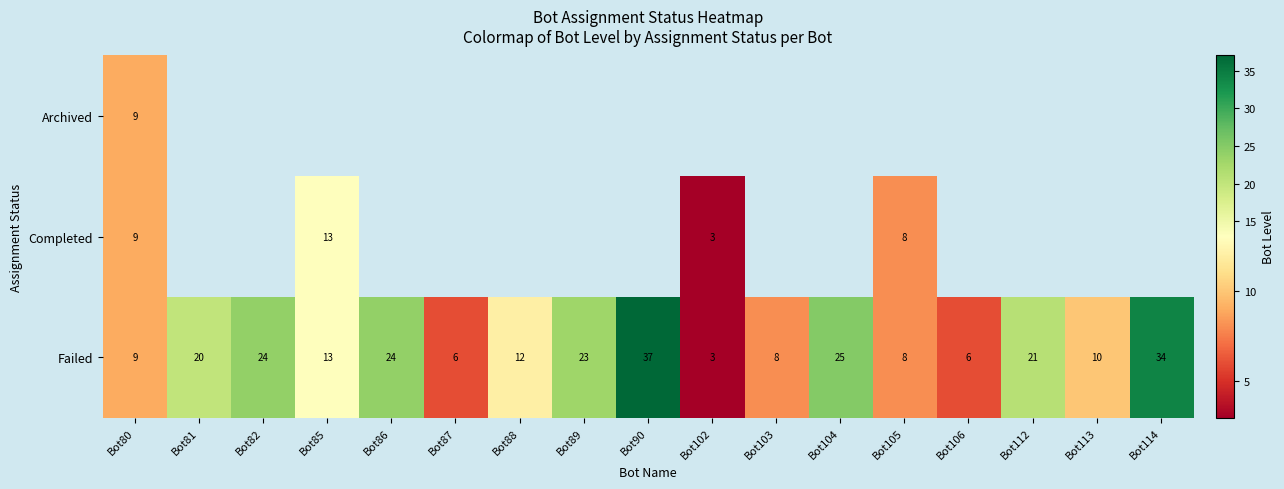

True or false: Failed has a value of 4 at Bot103.

False